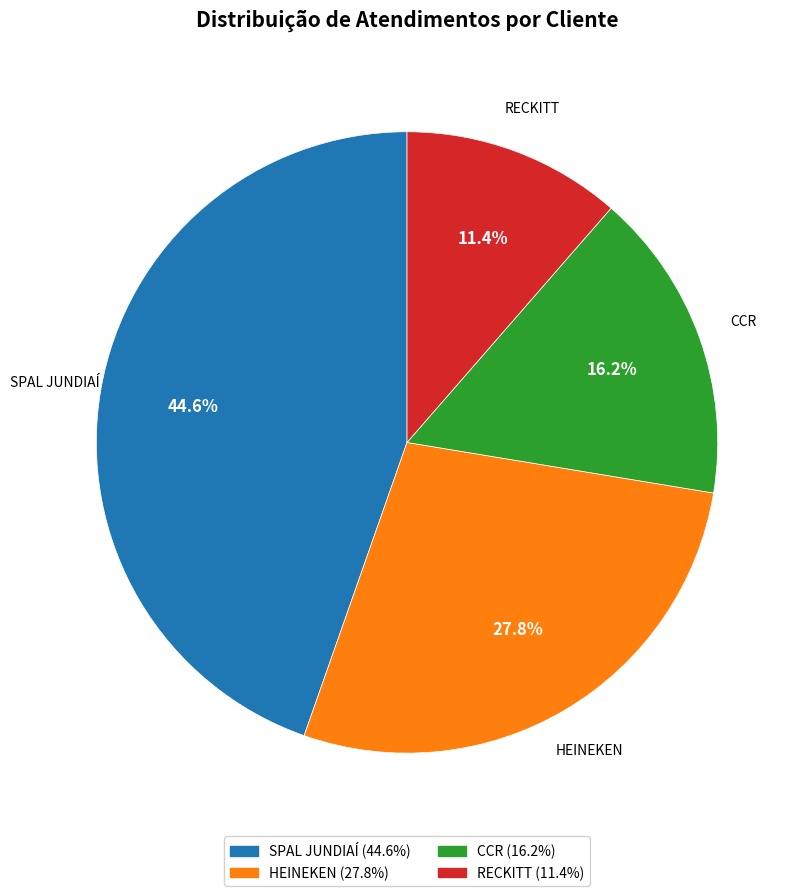

What is the smallest slice in the pie chart?

RECKITT